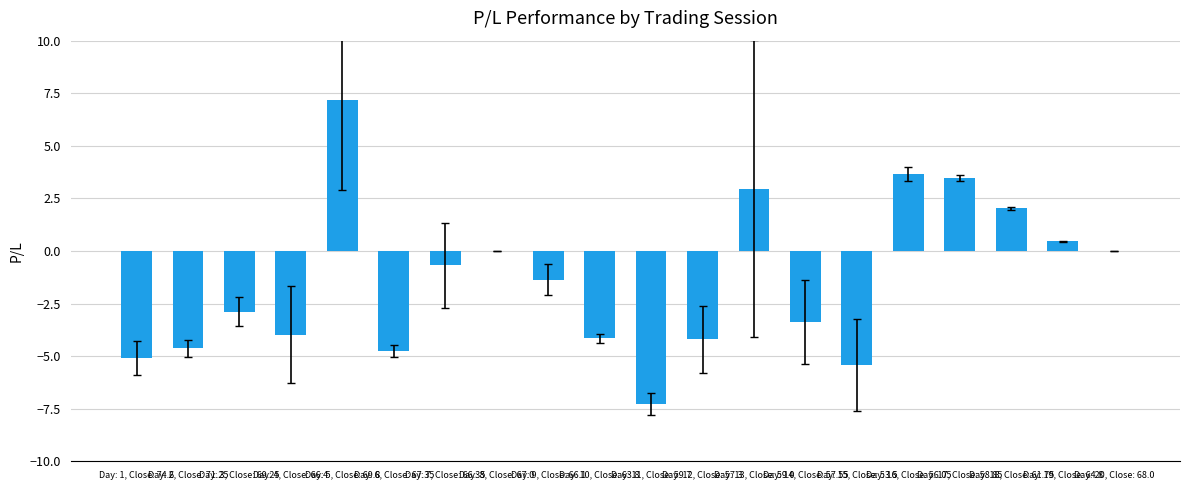

Between Day: 8, Close: 67.0 and Day: 17, Close: 58.85, which is larger?

Day: 17, Close: 58.85